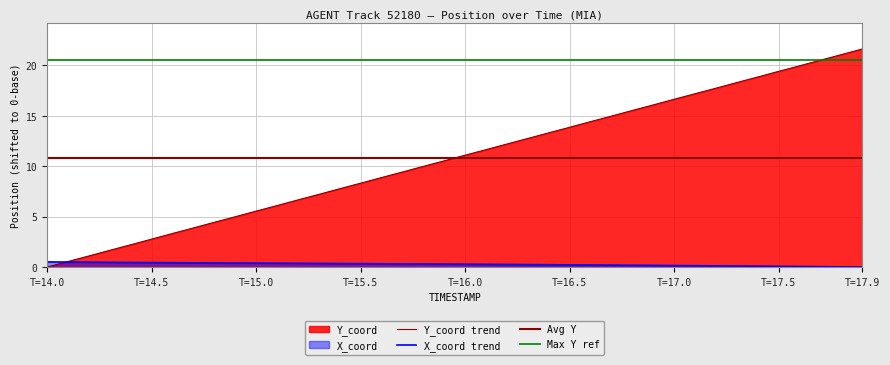

Is the value of Y_coord at 16.0 greater than the value of X_coord at 37?

Yes